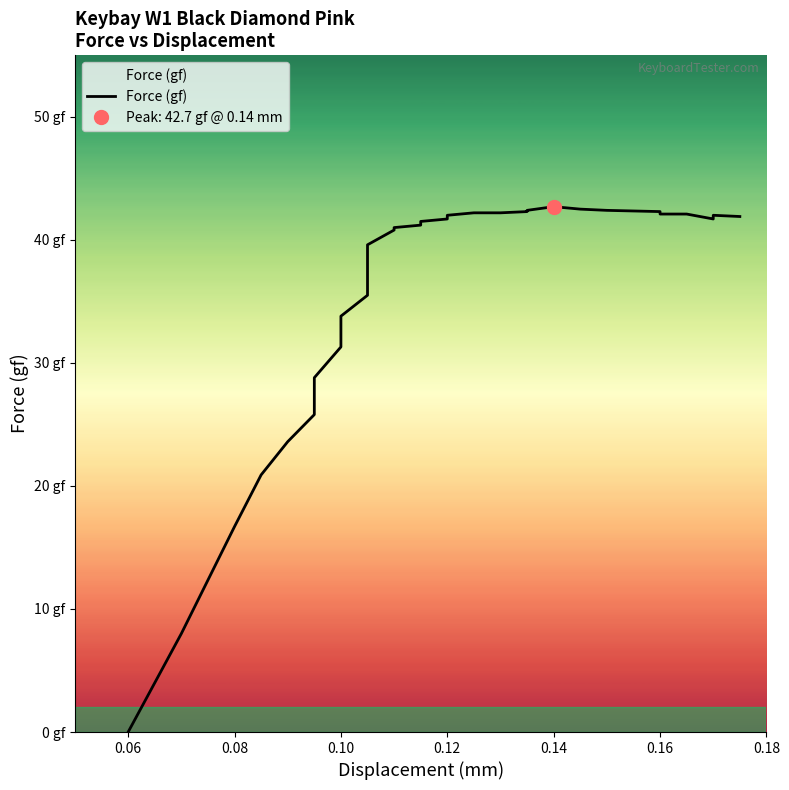

What is the difference between the maximum and minimum values?

42.7